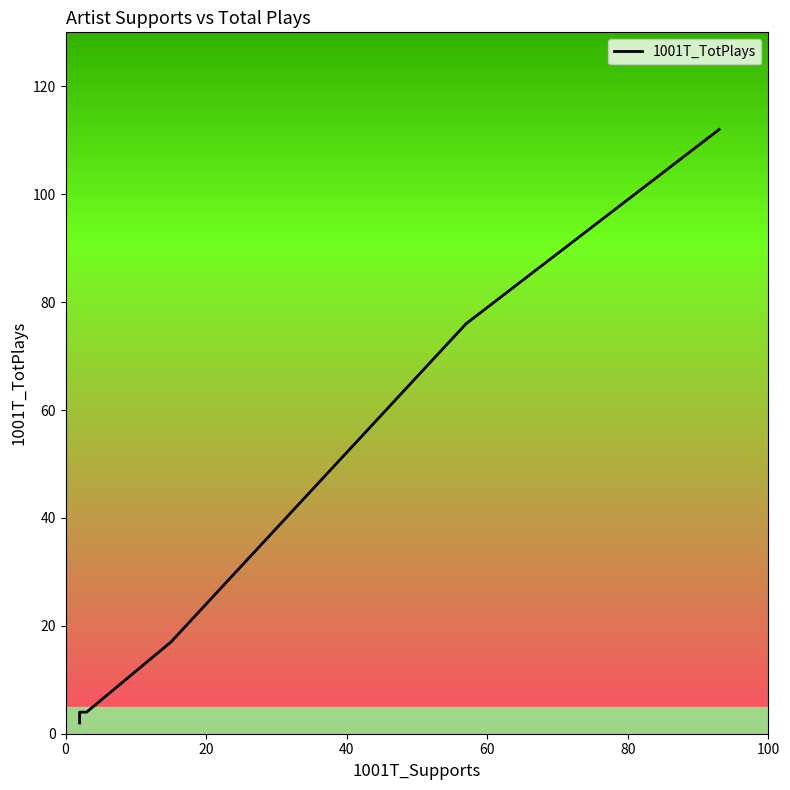

How many lines are shown in the chart?

1